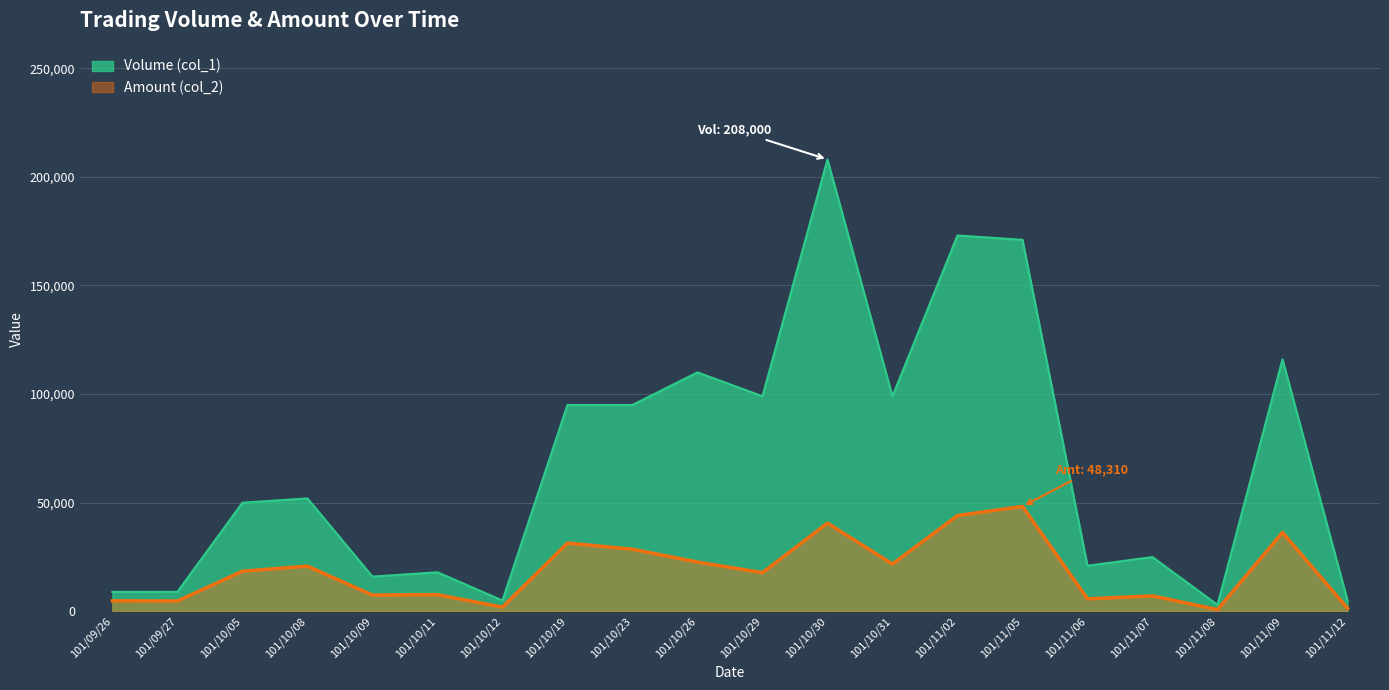

What are all the series names shown in the legend?

Volume (col_1), Amount (col_2)